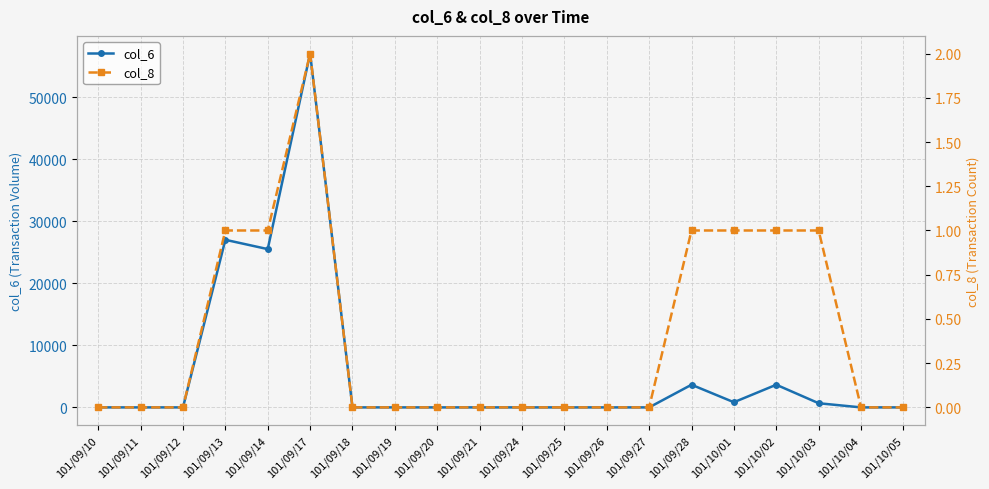

At 101/09/21, list the series in order from largest to smallest.

col_6, col_8